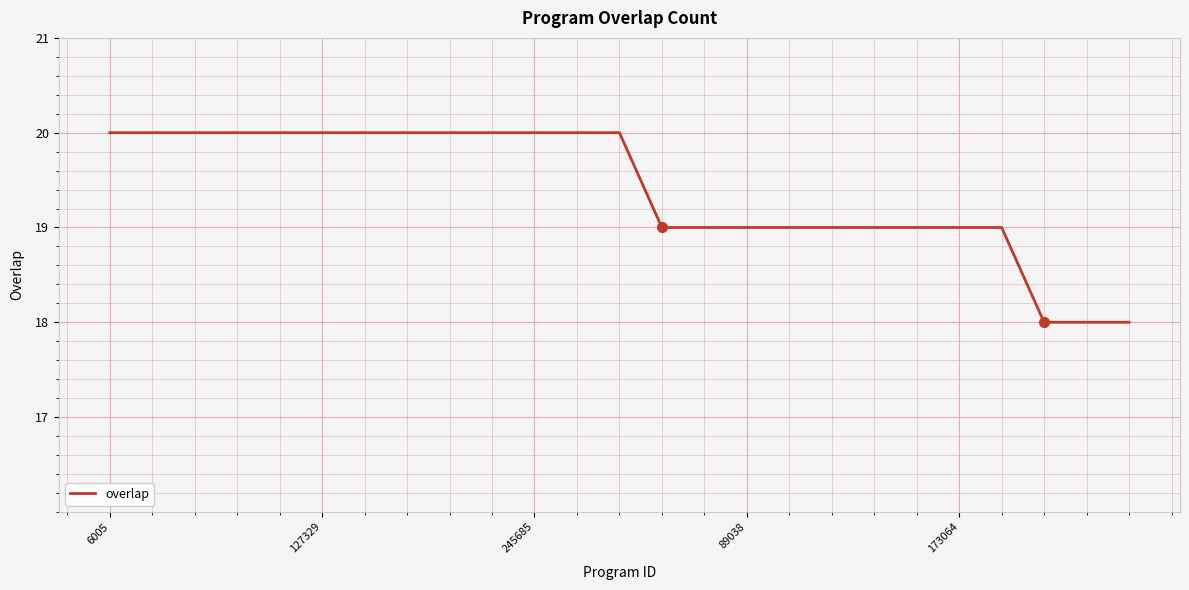

What is the minimum value shown in the chart?

18